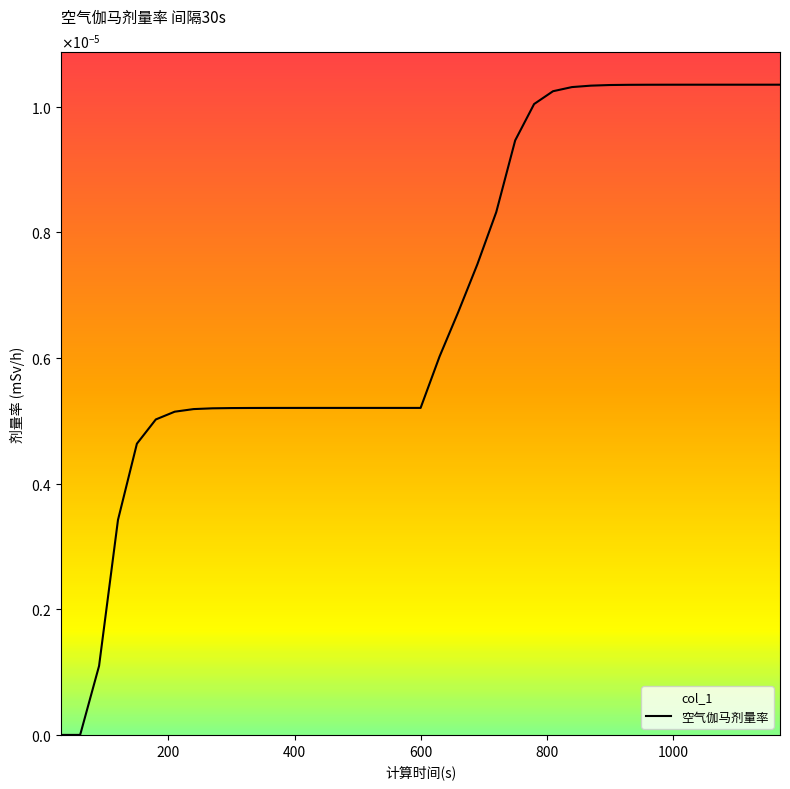

True or false: the data has more than 1 interior local peaks.

False